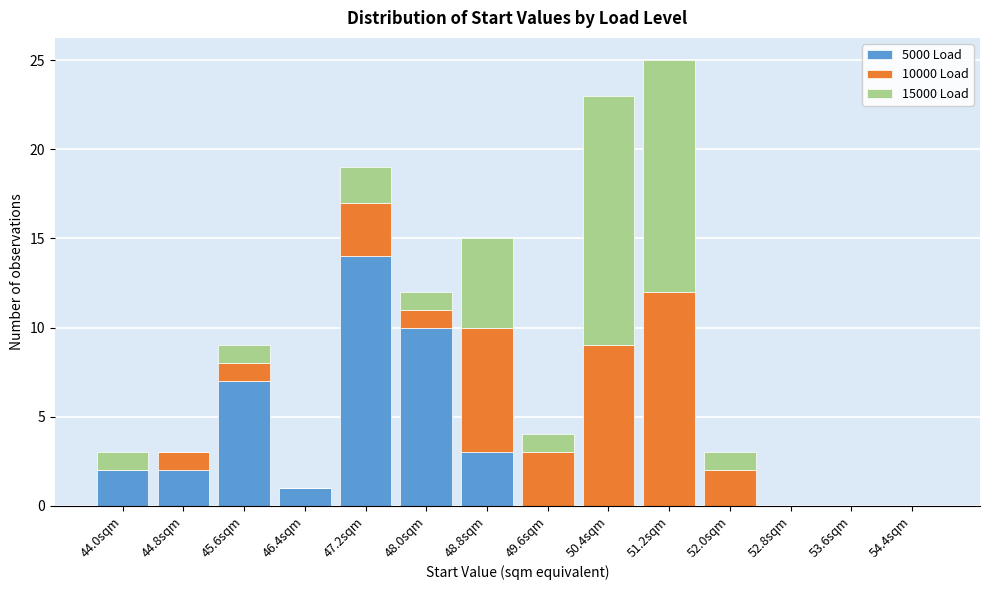

Which category has the highest value in the 5000 Load series?

47.2sqm